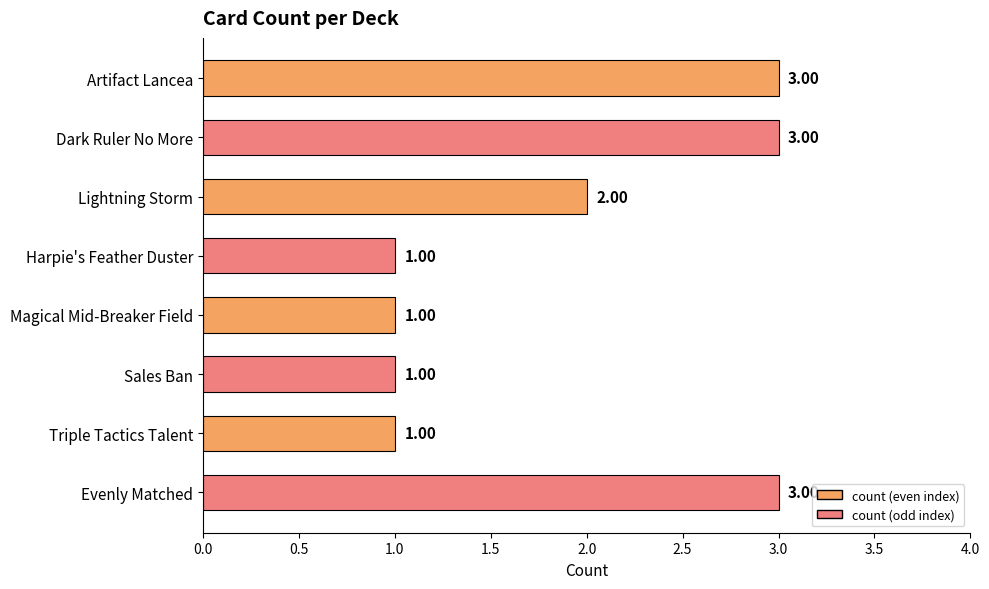

What is the label of the 6th bar from the bottom?

Lightning Storm